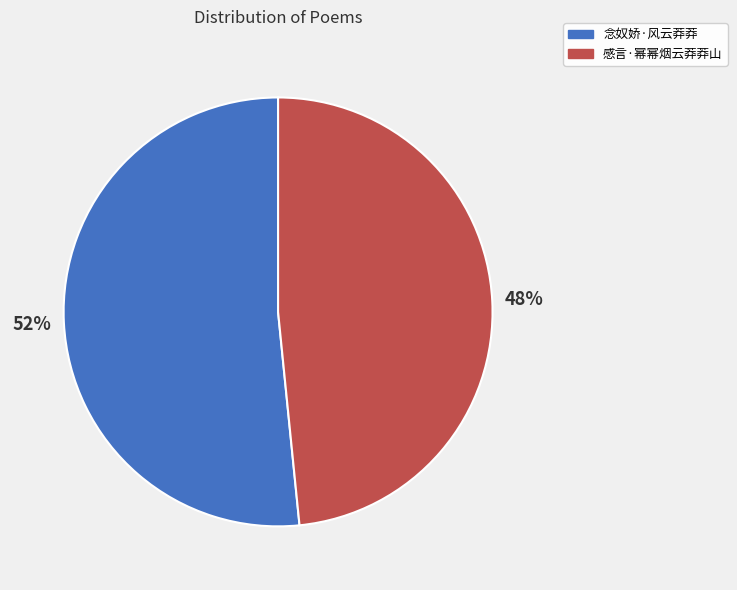

To the nearest percent, what is the combined percentage of 念奴娇·风云莽莽 and 感言·幂幂烟云莽莽山?

100%